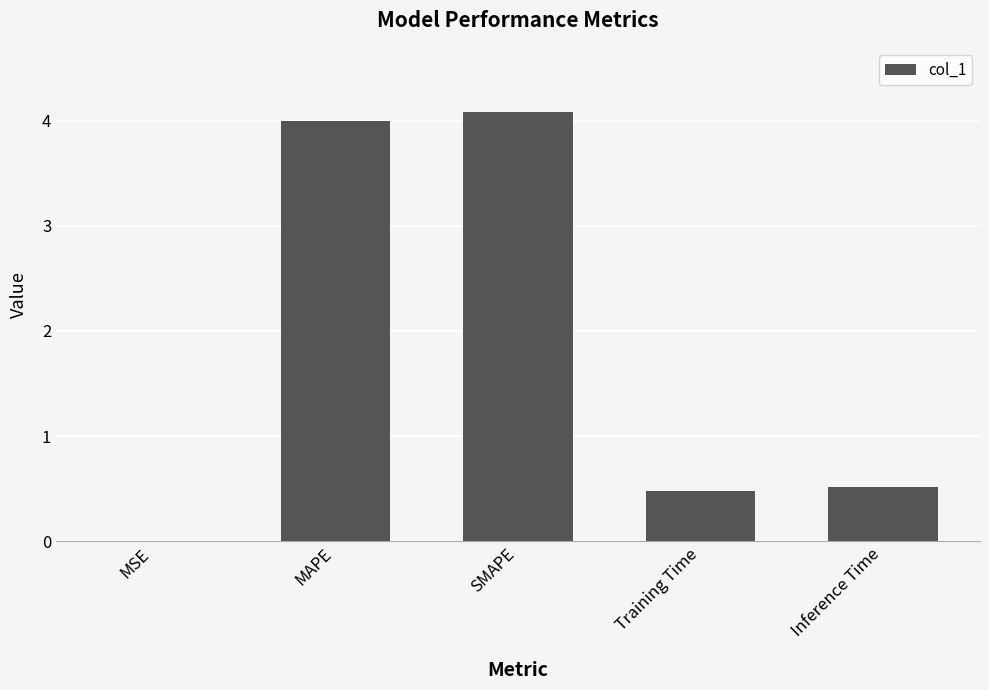

What is the greatest value displayed?

4.1